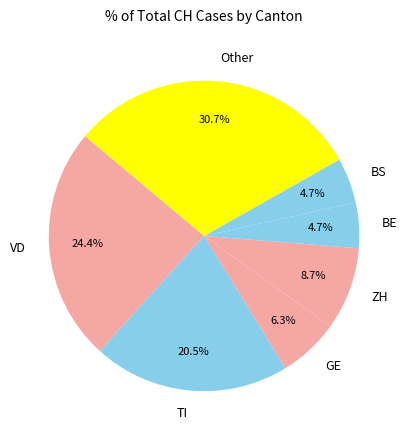

How many segments does this pie chart have?

7